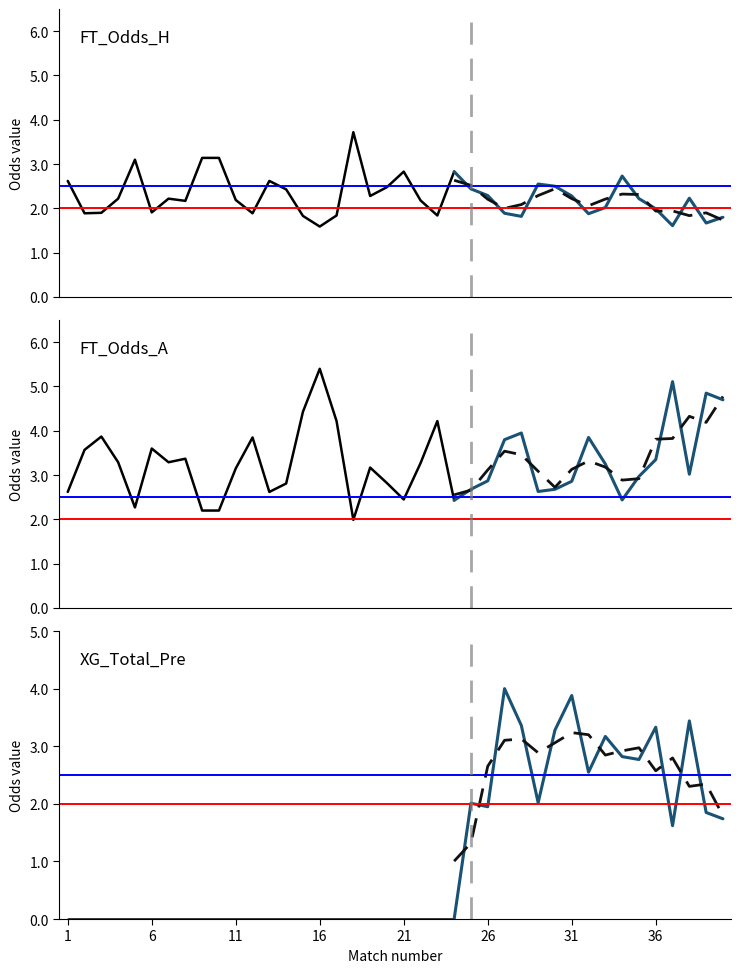

At which category is the sum across all series the highest?

27